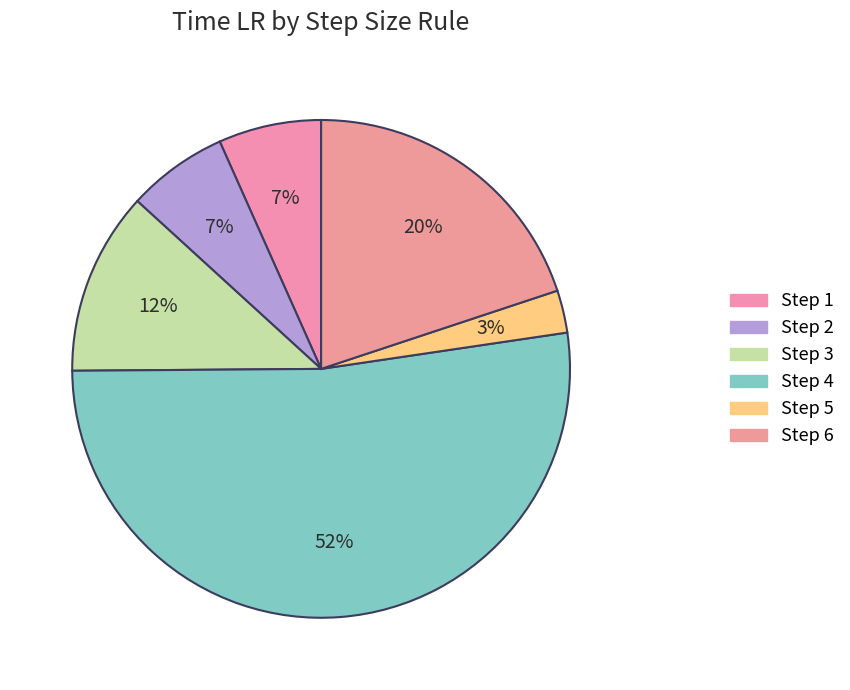

Count the number of slices in the pie.

6